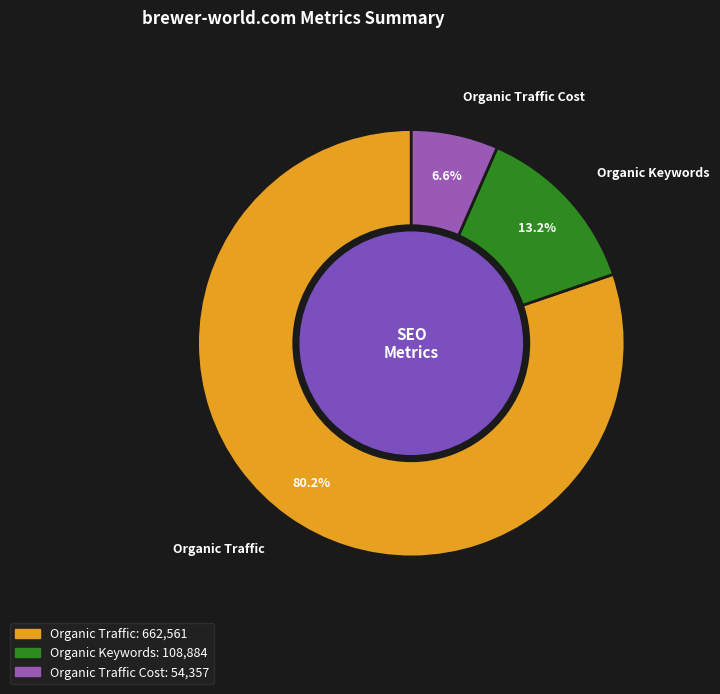

What percentage is the Organic Traffic slice, to the nearest percent?

80%